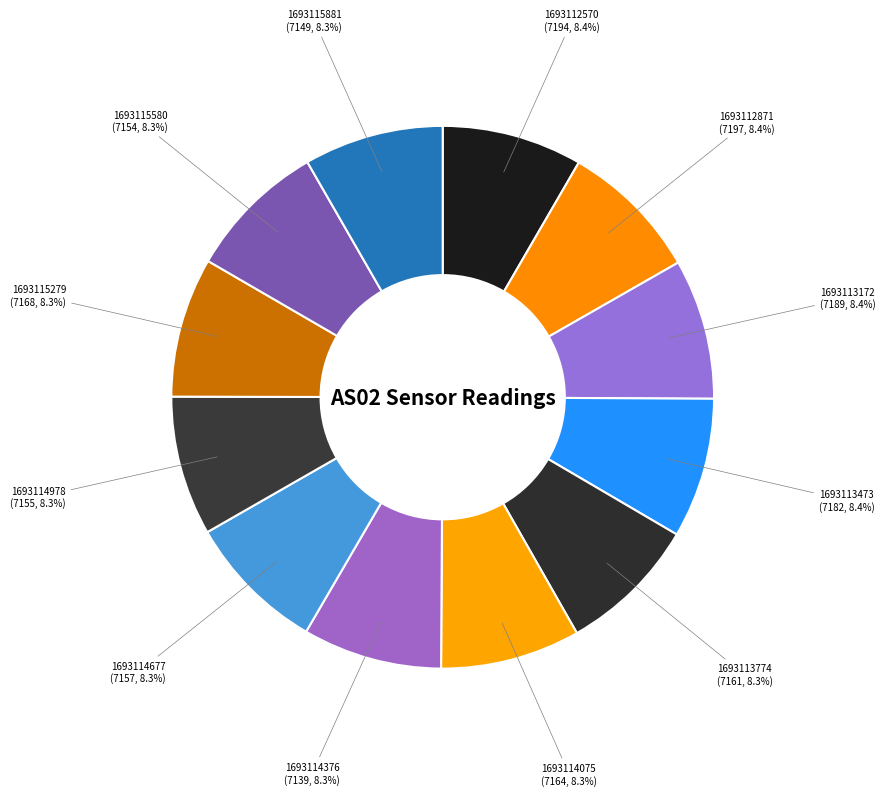

Rank the categories by value from highest to lowest.

1693112871, 1693112570, 1693113172, 1693113473, 1693115279, 1693114075, 1693113774, 1693114677, 1693114978, 1693115580, 1693115881, 1693114376